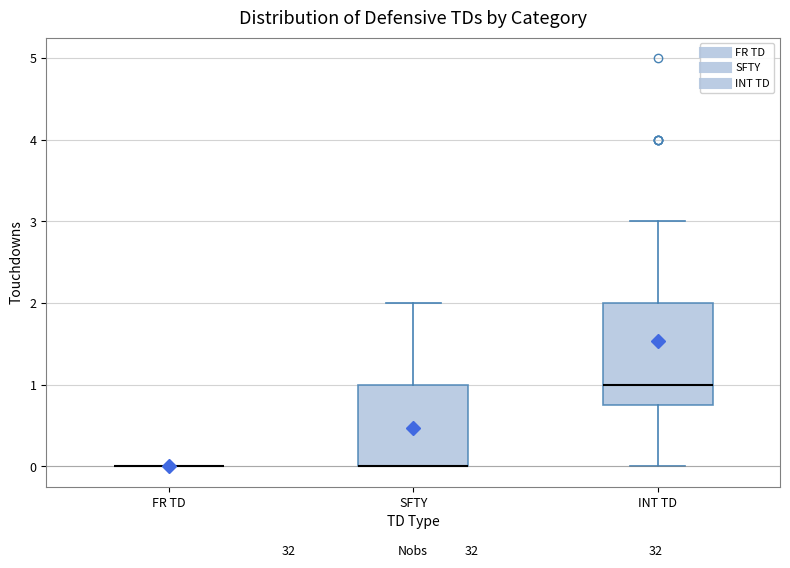

Where does the upper whisker of the box for INT TD end on the y-axis? The values are not printed on the chart, so give them approximately, as read against the axis.

3.0